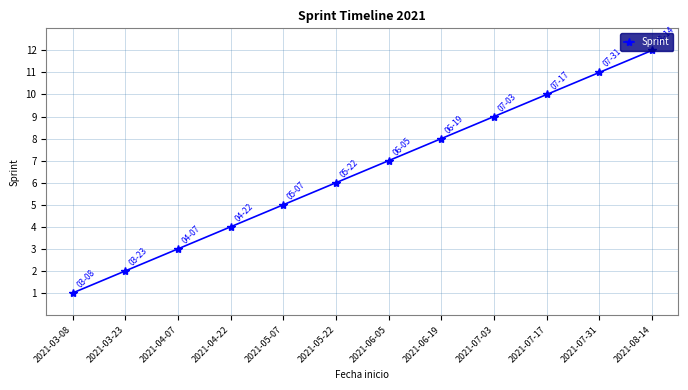

What is the label of the 5th point from the right?

2021-06-19